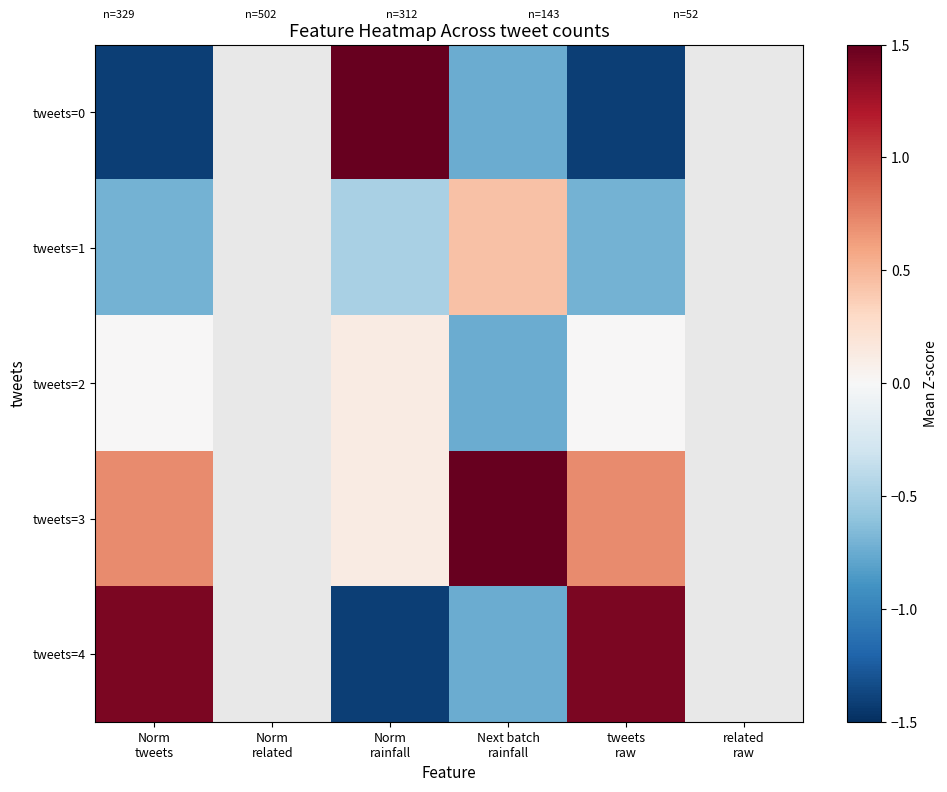

Which category has the lowest value in the tweets=0 series?

tweets raw